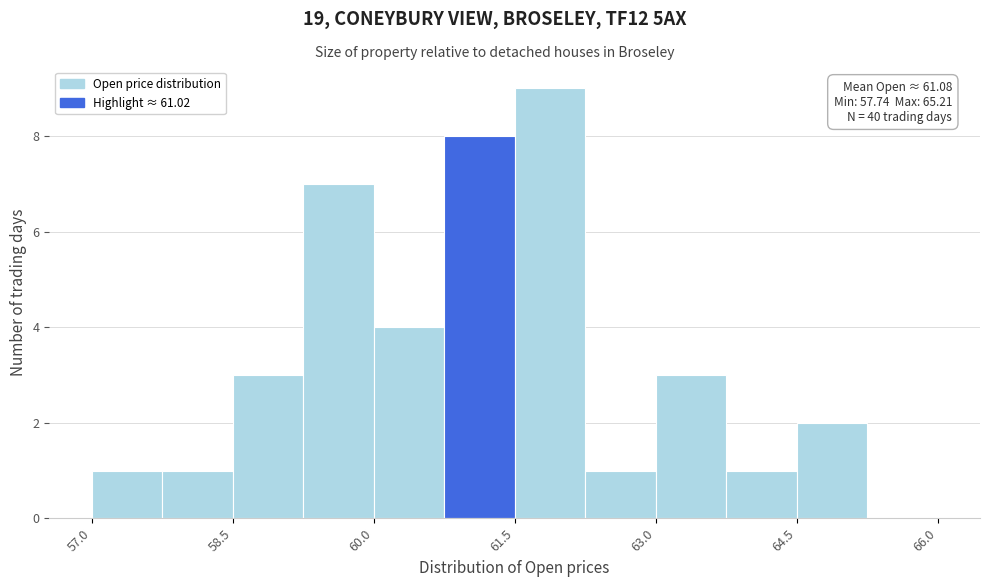

Read against the x-axis, roughly where is the centre of the tallest bar?

61.8